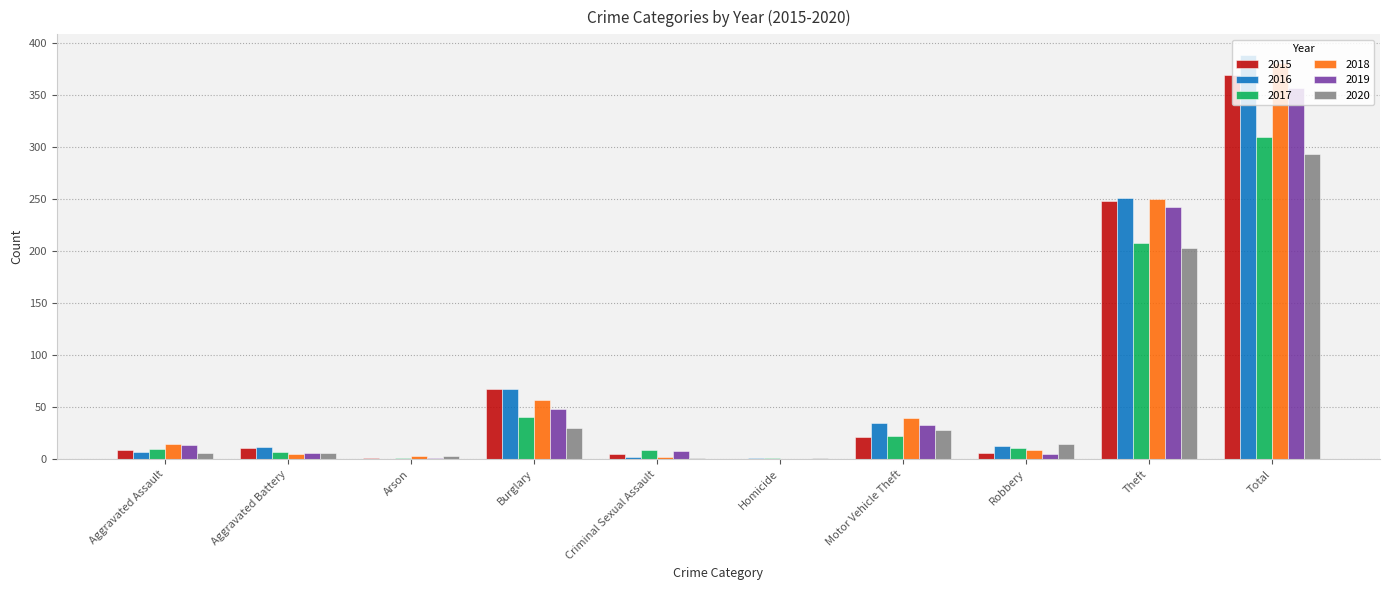

At which label is 2015 closest to 184?

Theft